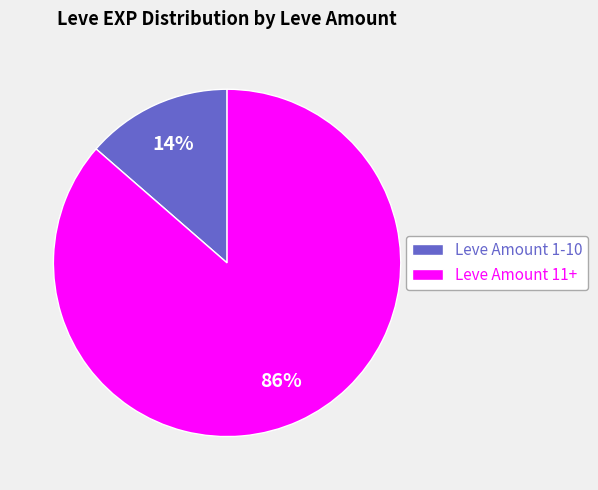

Which category has the smallest portion of the pie?

Leve Amount 1-10